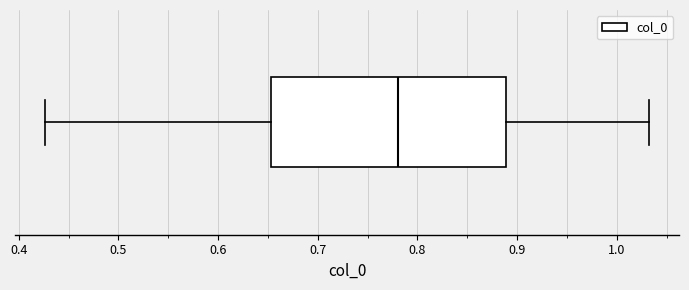

Read this box plot against the x-axis: the position of the median line, the range covered by the box, and the ends of both whiskers. The values are not printed on the chart, so give them approximately, as read against the axis.

median 0.78, box 0.65 to 0.89, whiskers 0.43 to 1.03